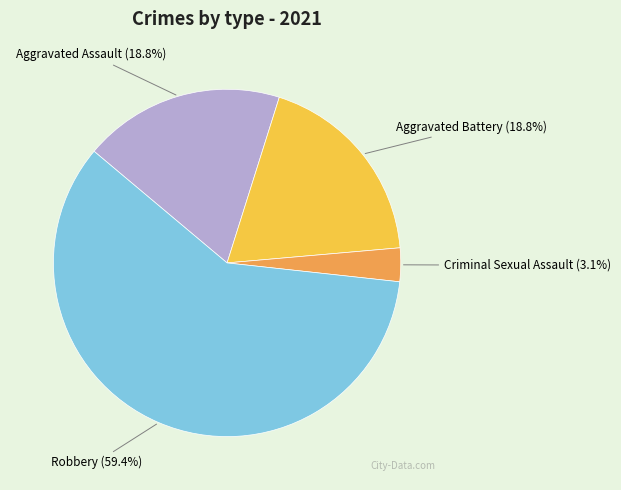

True or false: Aggravated Assault accounts for 19% of the total.

True